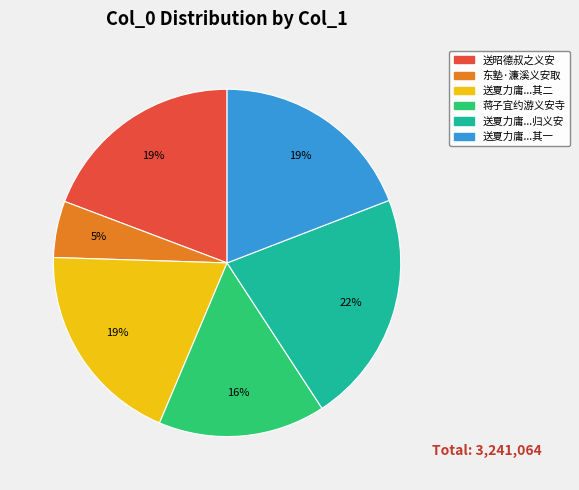

Count the number of slices in the pie.

6